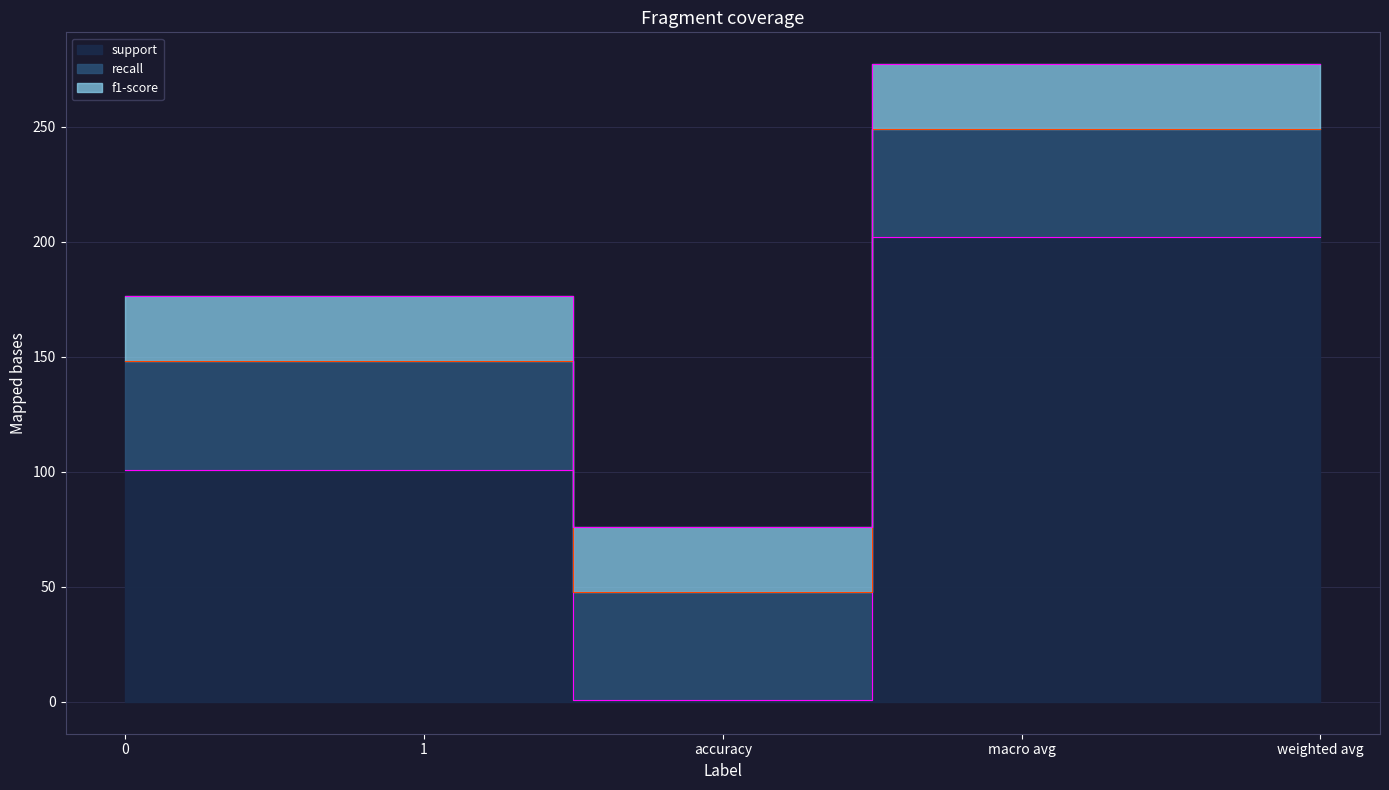

At which label does support reach its minimum?

accuracy